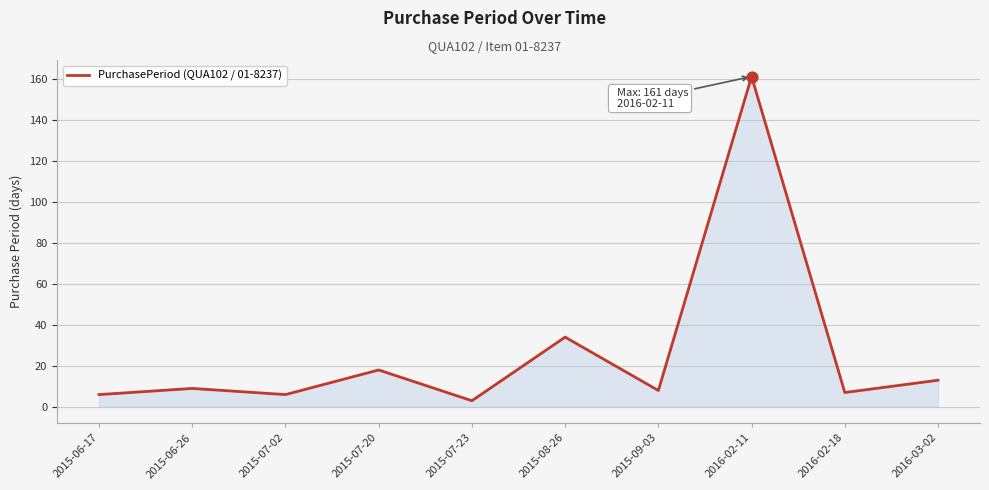

What is the change in value from 2016-02-11 to 2016-03-02?

-148